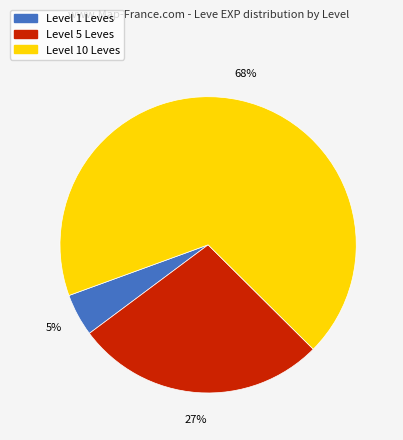

To the nearest percent, what portion does Level 1 Leves represent?

5%